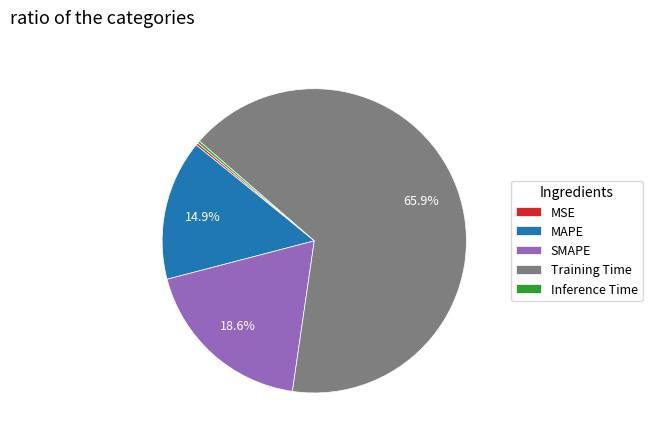

What is the largest slice in the pie chart?

Training Time